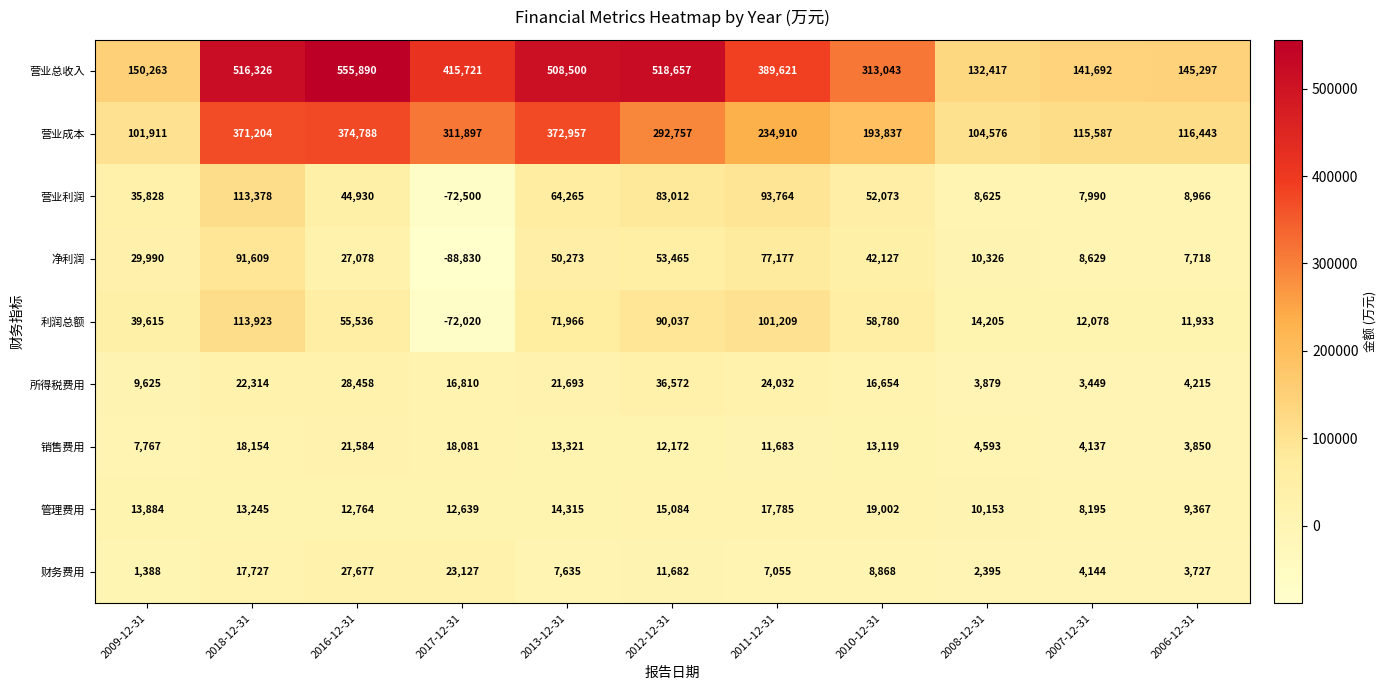

How many distinct data groups are displayed?

9